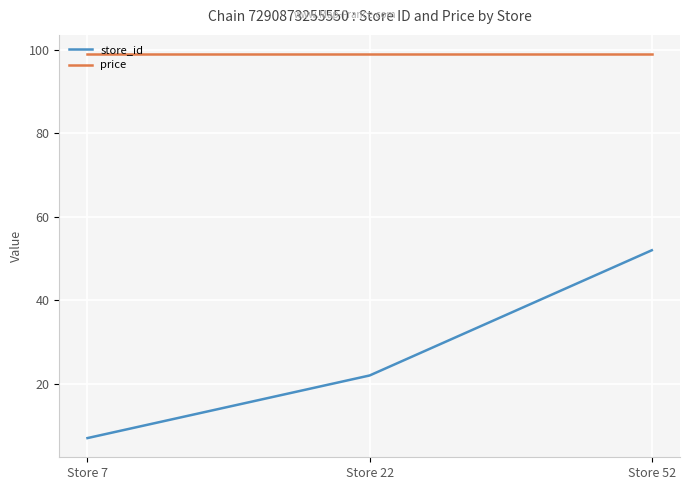

At how many categories does at least one series exceed 50?

3